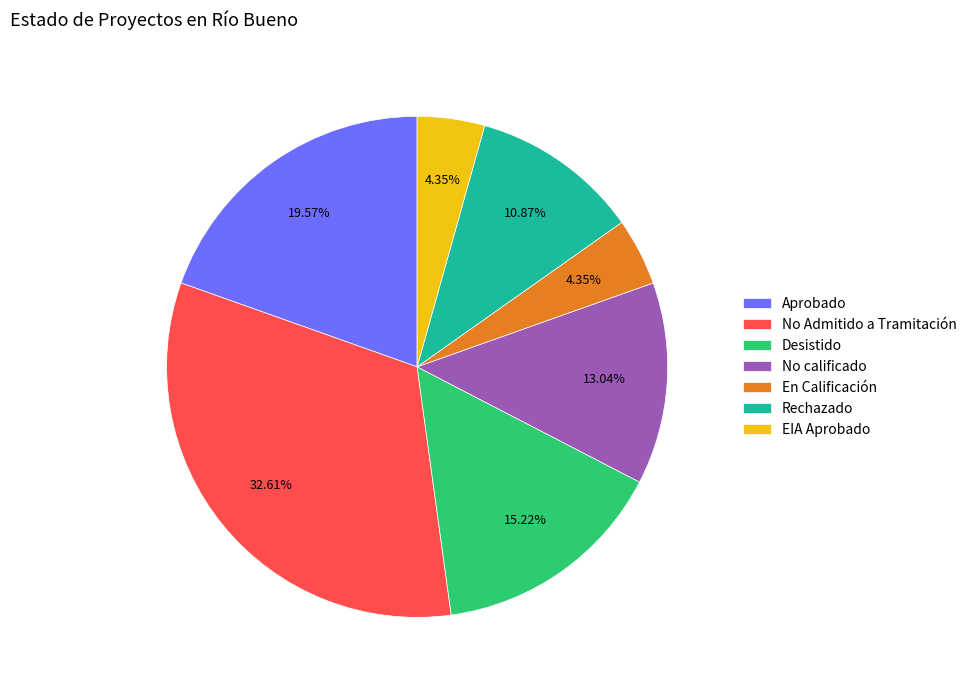

How many slices are in this pie chart?

7